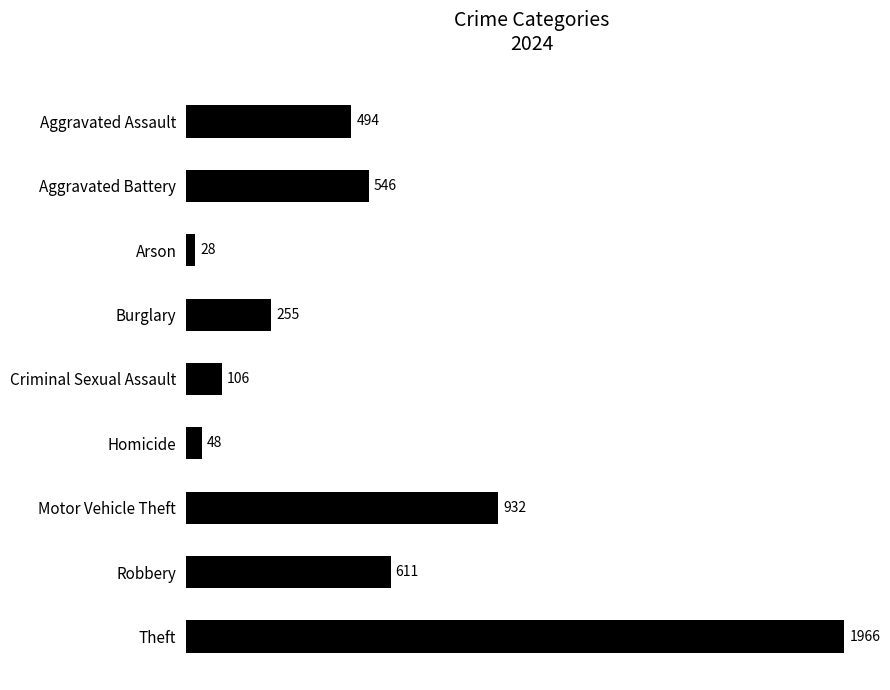

At which label is the value closest to 997?

Motor Vehicle Theft